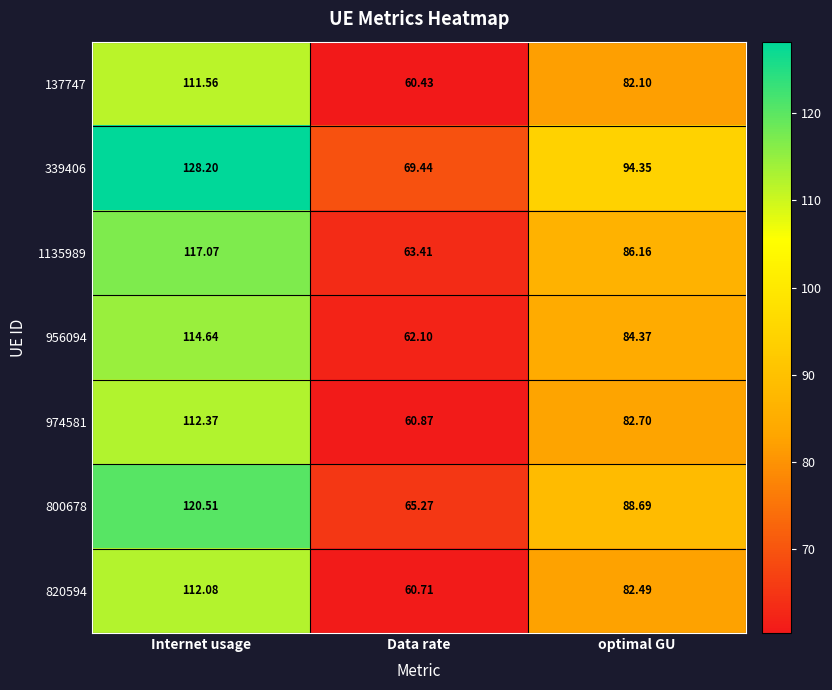

Which series has the largest range (max minus min)?

339406